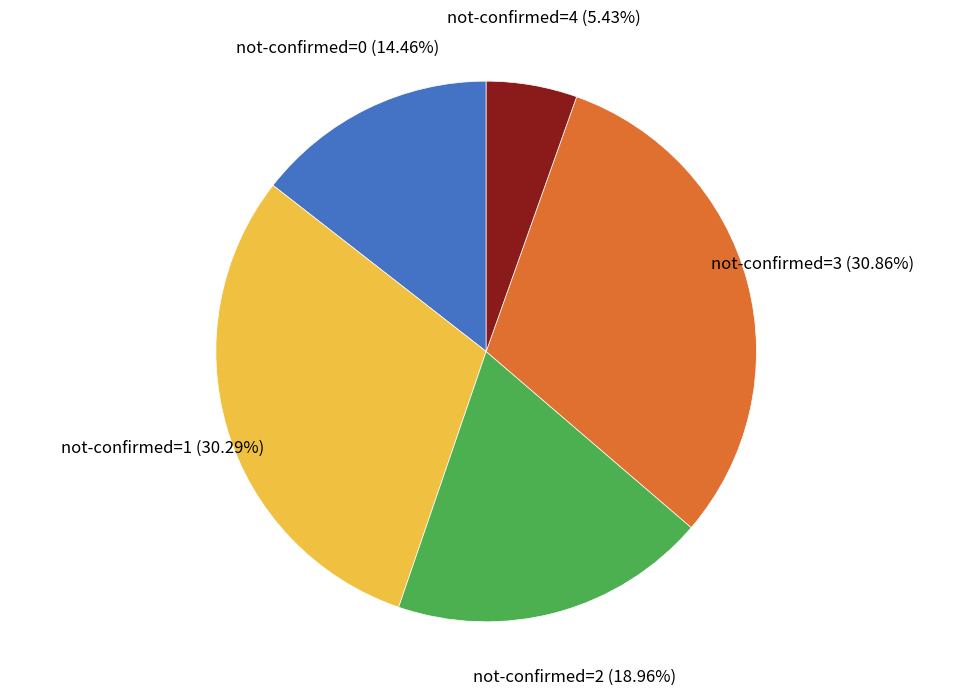

Does any single category account for the majority?

No